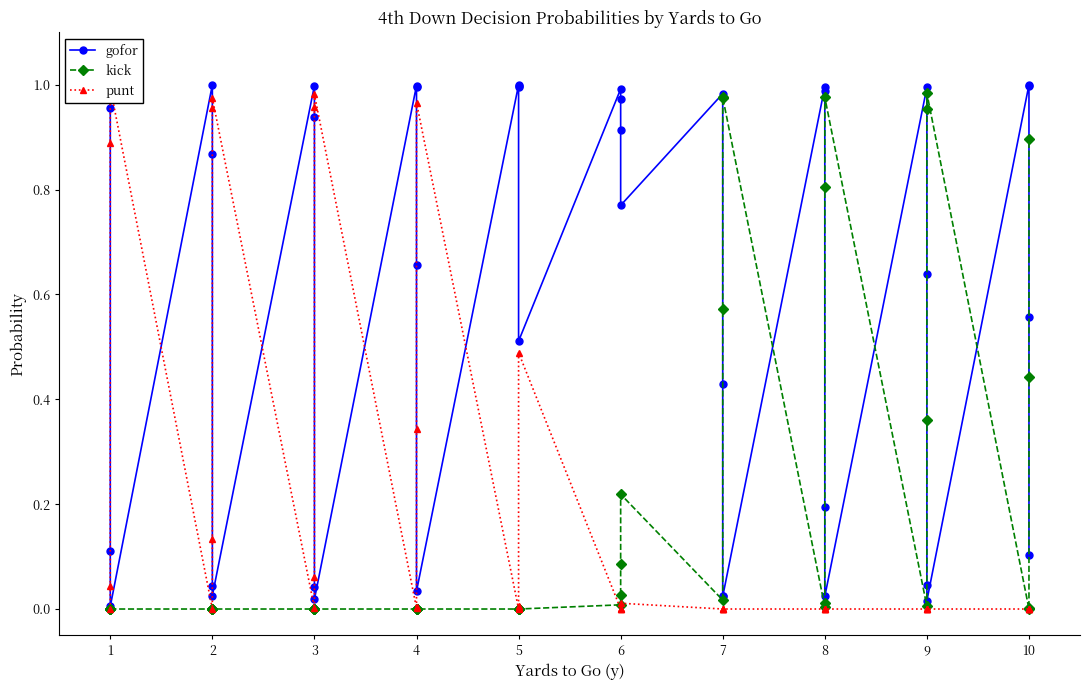

How many interior local peaks does the kick series have?

4